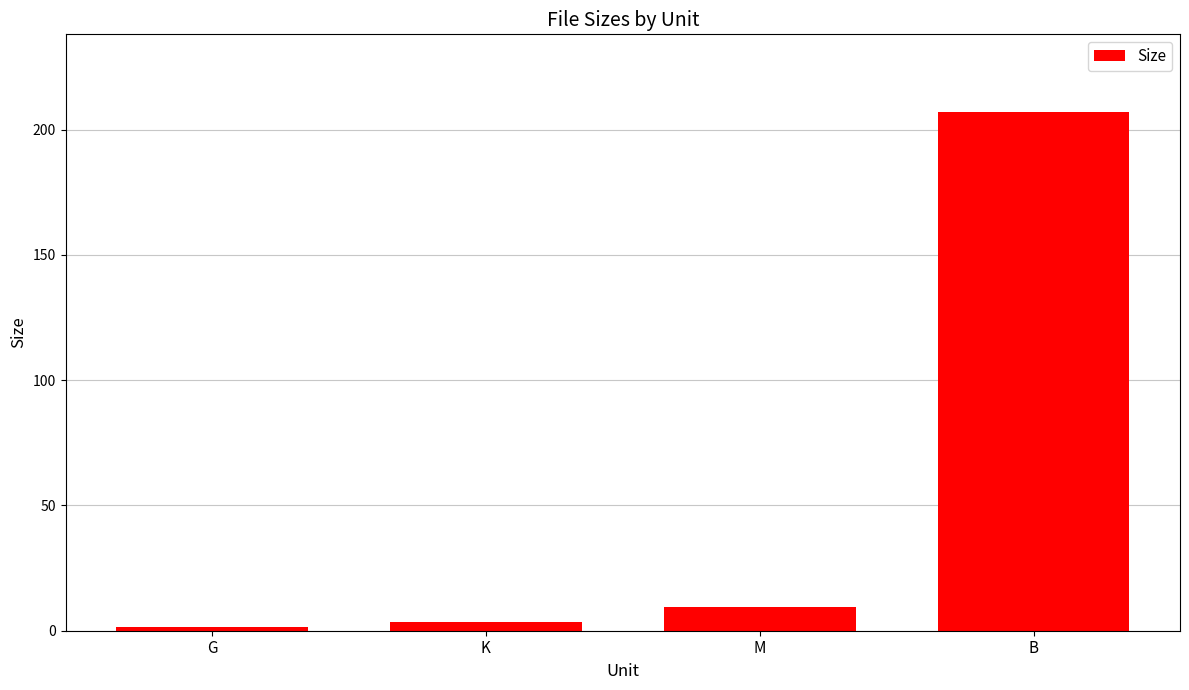

Rank the categories by value from lowest to highest.

G, K, M, B